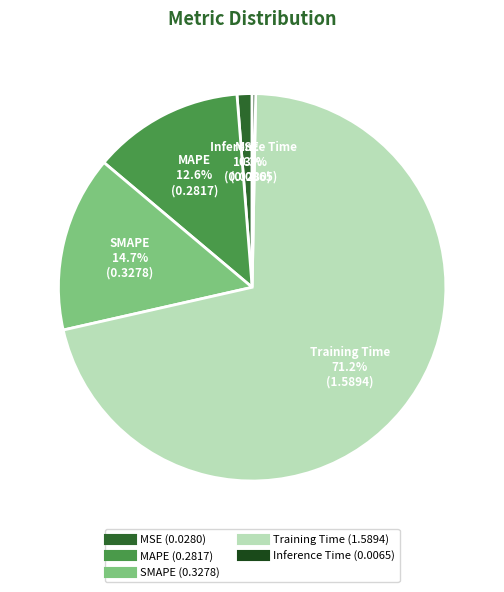

Is there a majority slice in this chart?

Yes